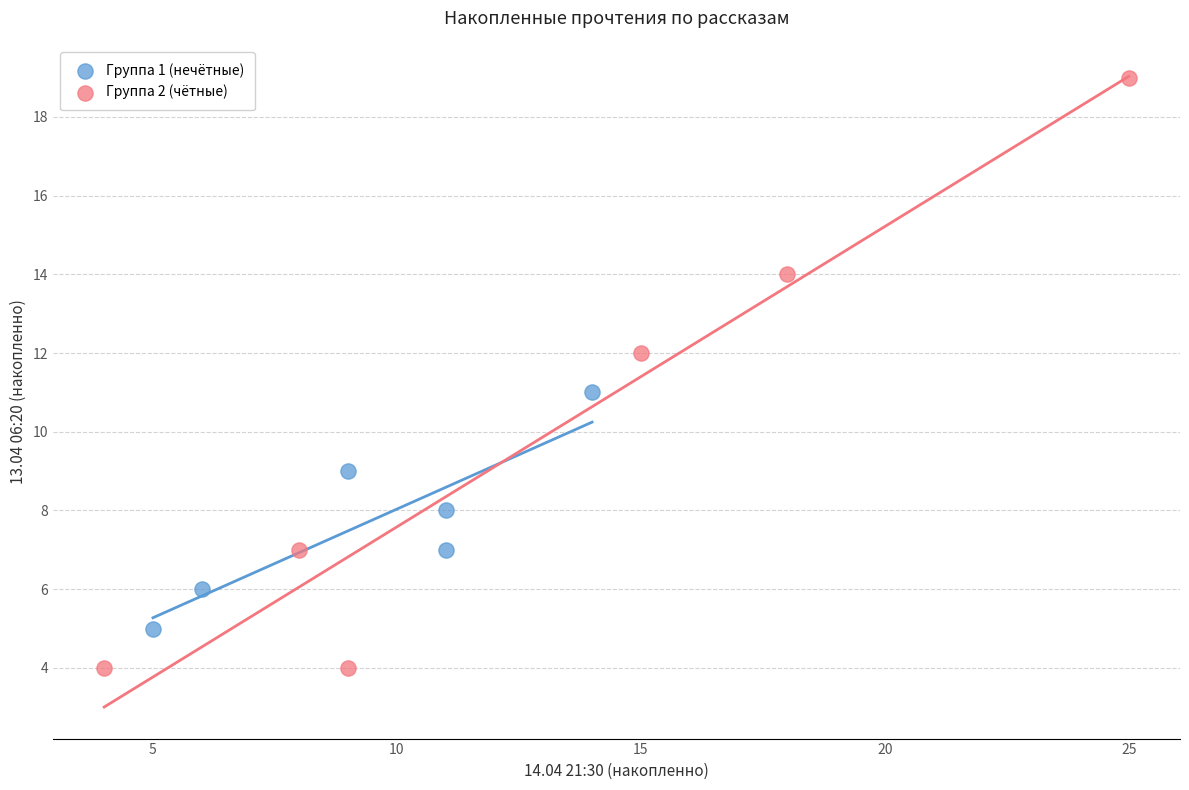

Which series has the widest spread of Y values?

Группа 2 (чётные)